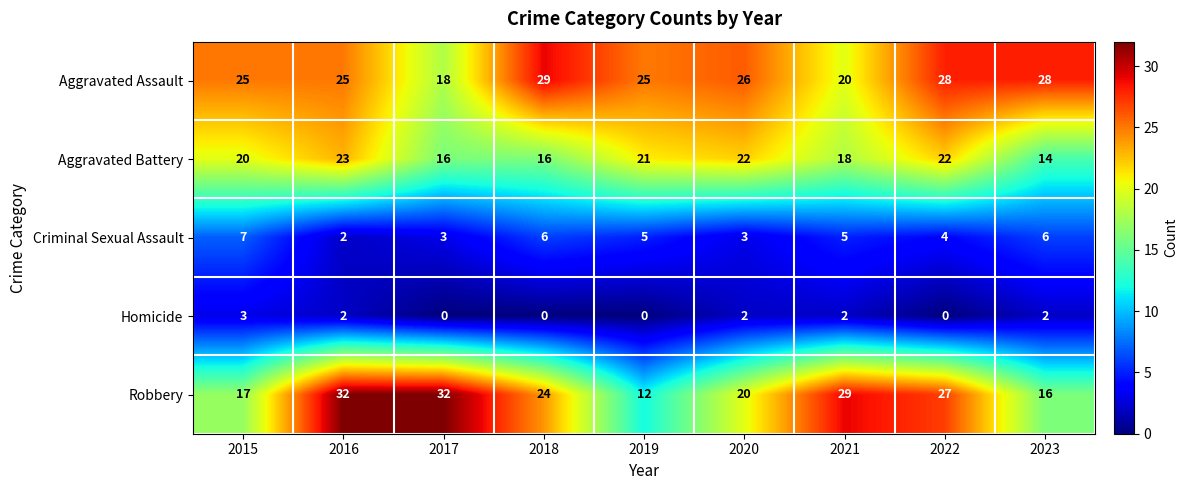

Where does the Robbery series first go above 24?

2016